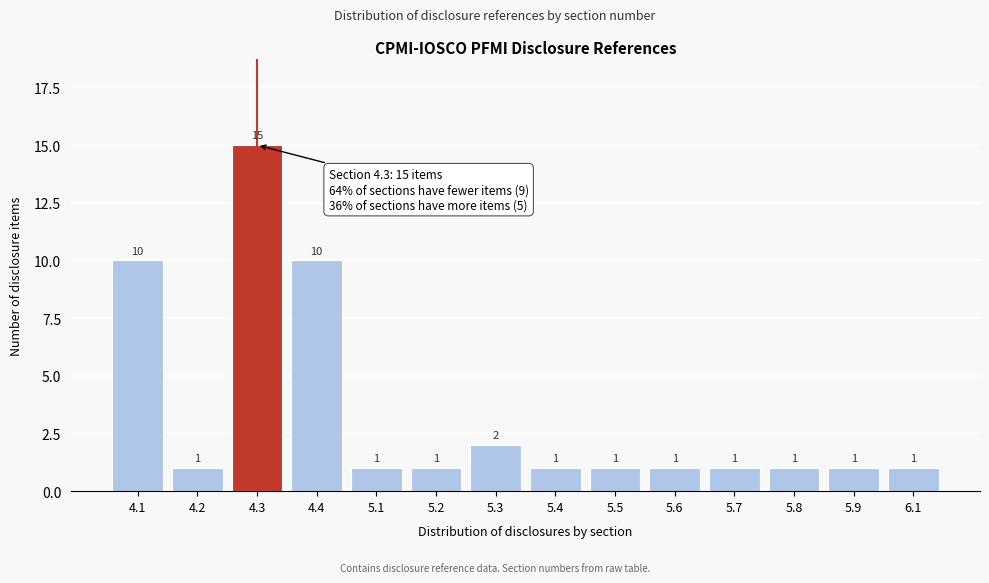

Reading left to right, what are all the values shown in this chart?

10	1	15	10	1	1	2	1	1	1	1	1	1	1